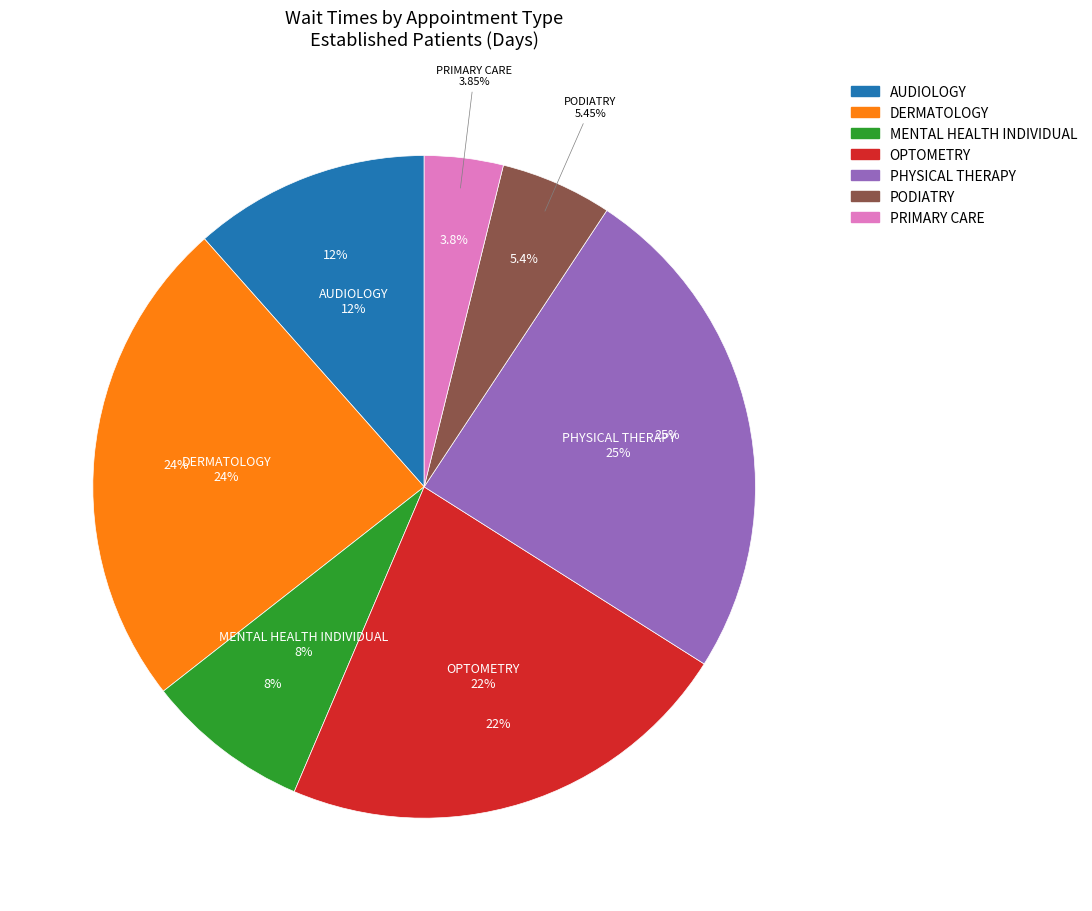

The AUDIOLOGY slice represents 25% of the pie. True or false?

False